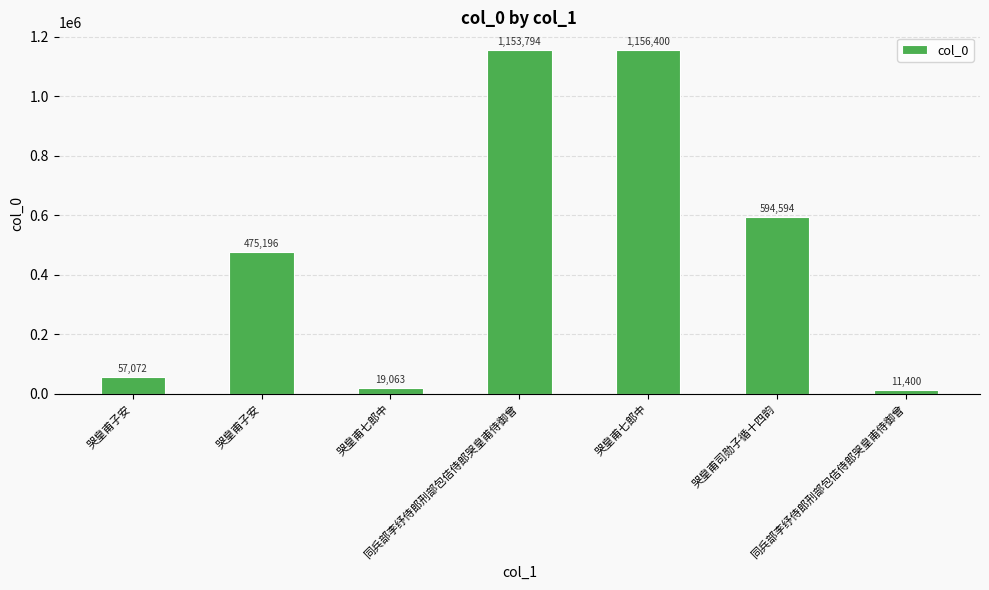

What is the smallest value displayed?

11400